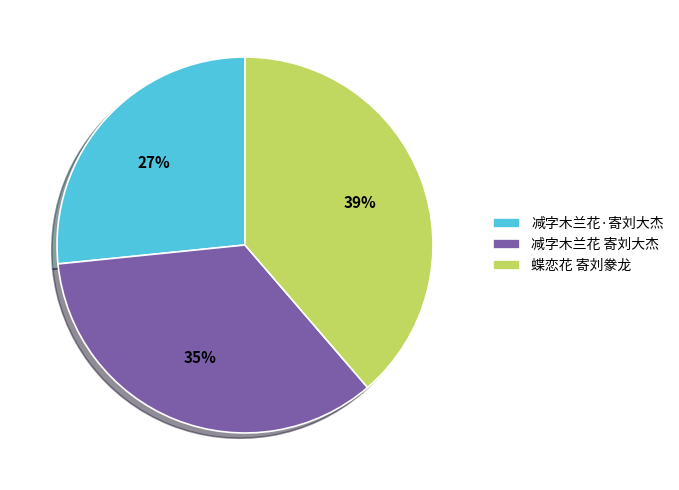

Rank the categories by value from lowest to highest.

减字木兰花·寄刘大杰, 减字木兰花 寄刘大杰, 蝶恋花 寄刘豢龙